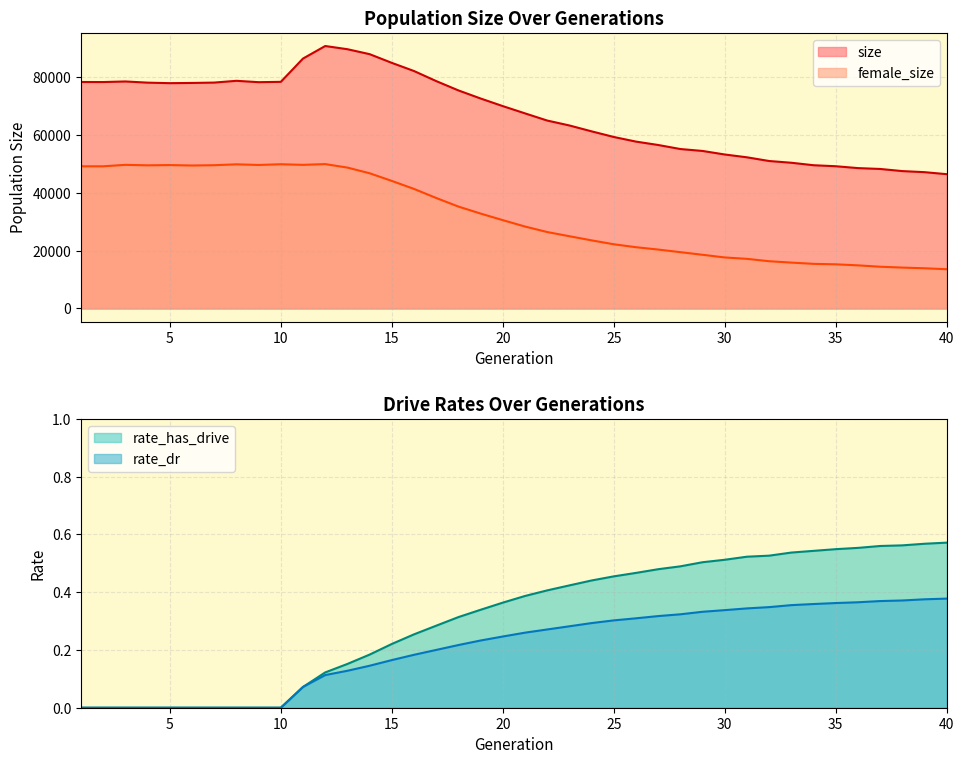

How many values in the size series exceed 69993?

19